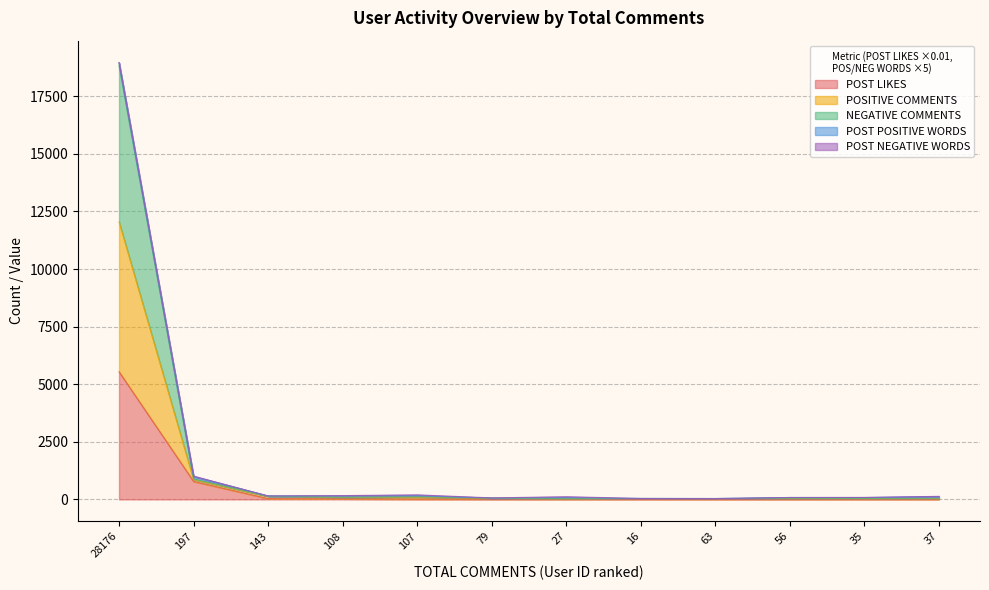

What is the difference between the highest and lowest values at 37?

115.0